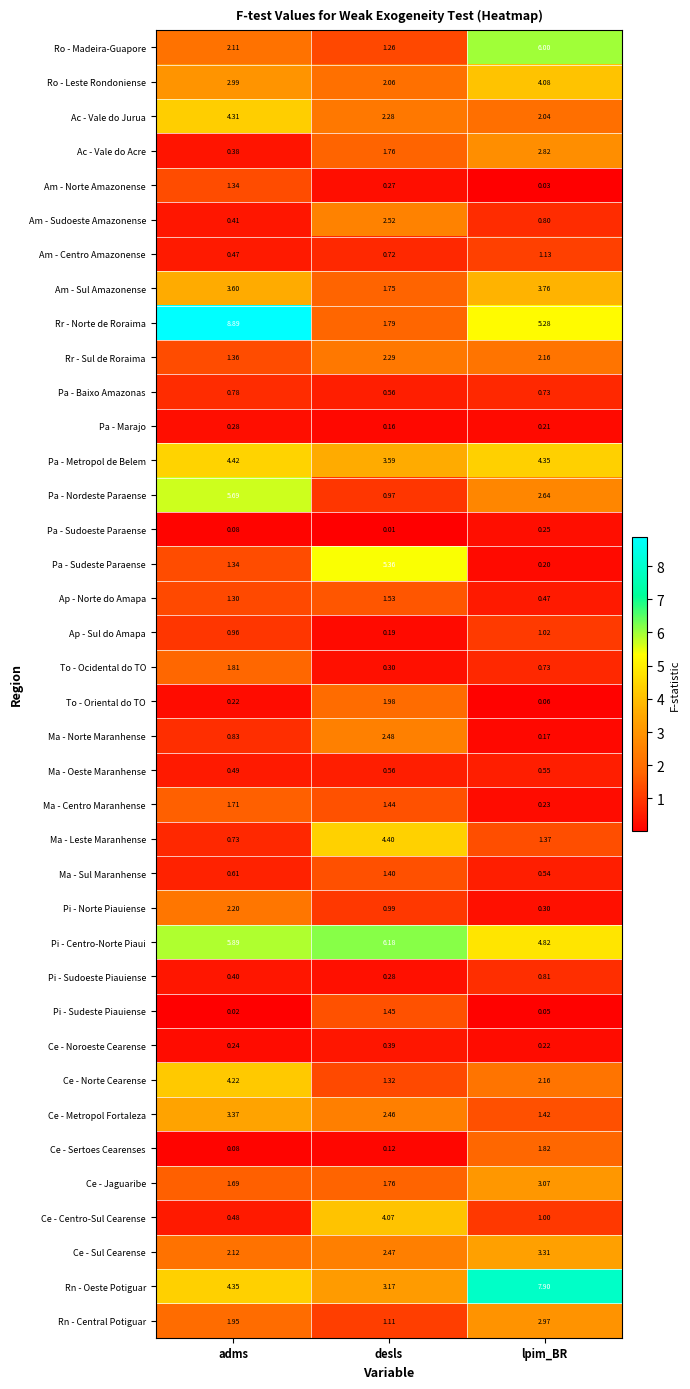

Which series has the widest spread of values?

Rr - Norte de Roraima